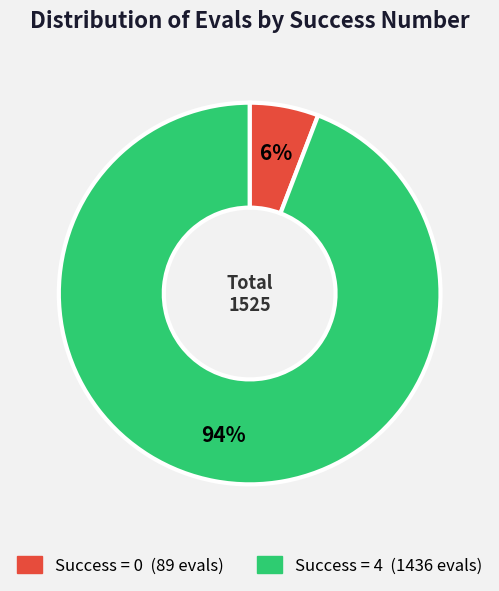

Does any single category account for the majority?

Yes